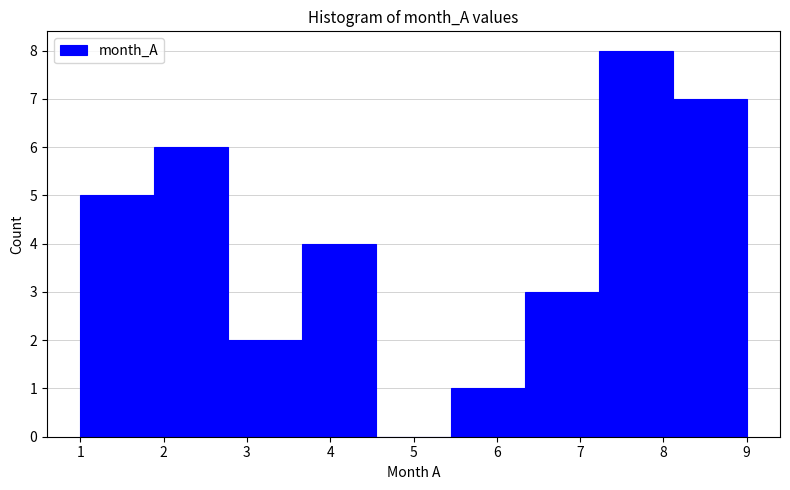

How tall is the bar that spans 2.8 to 3.7 on the x-axis? Neither the bar edges nor the heights are printed on the chart, so give them approximately, as read against the axes.

2